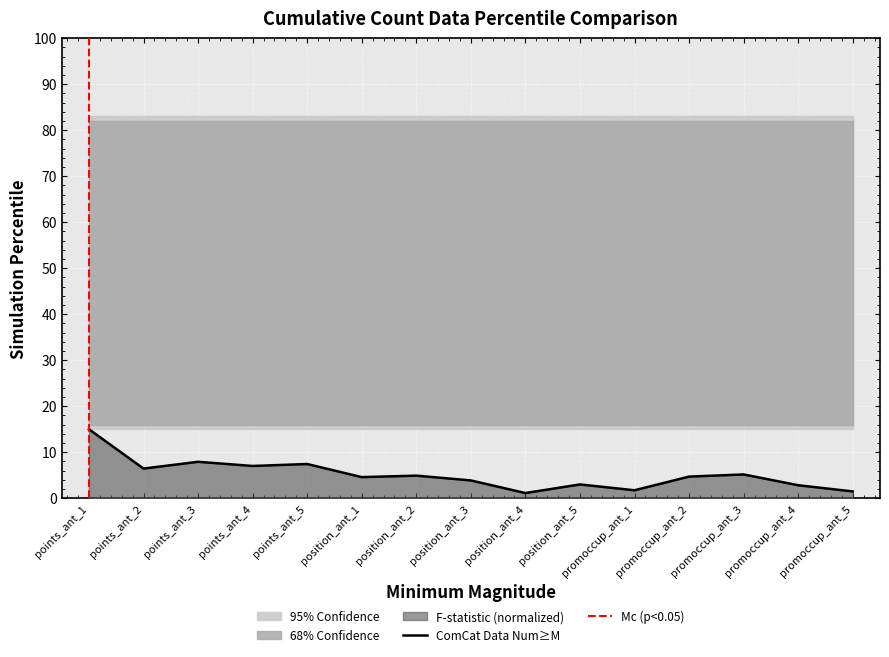

True or false: the data shows 22.0 at points_ant_1.

False